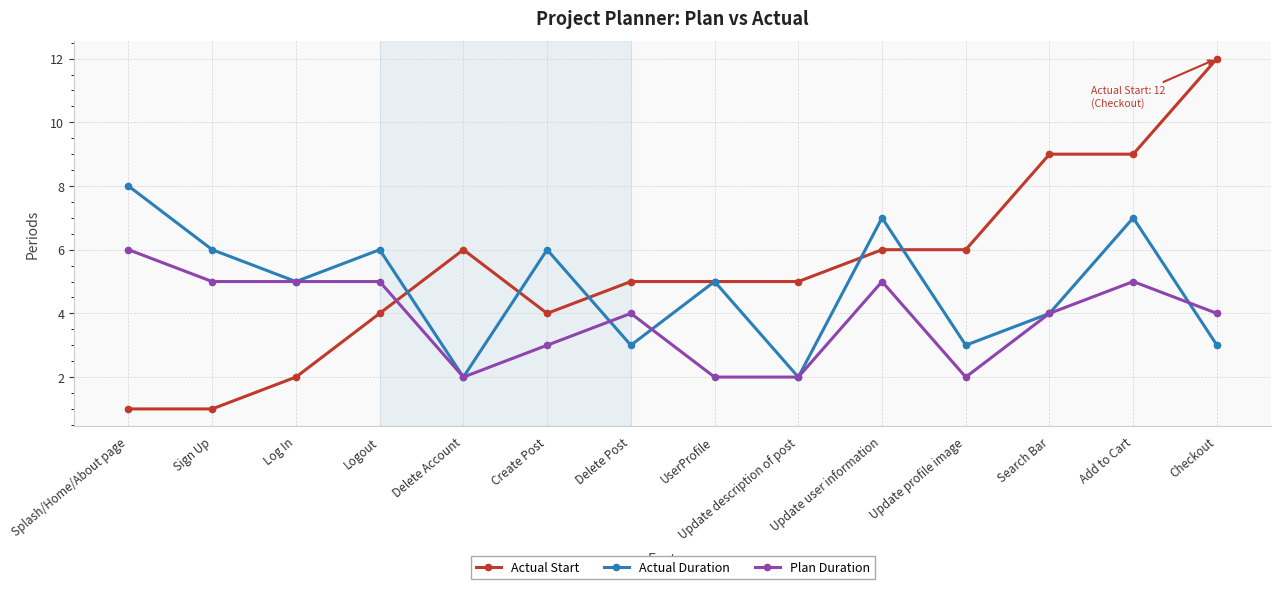

How many intersections are there between Actual Start and Plan Duration?

1